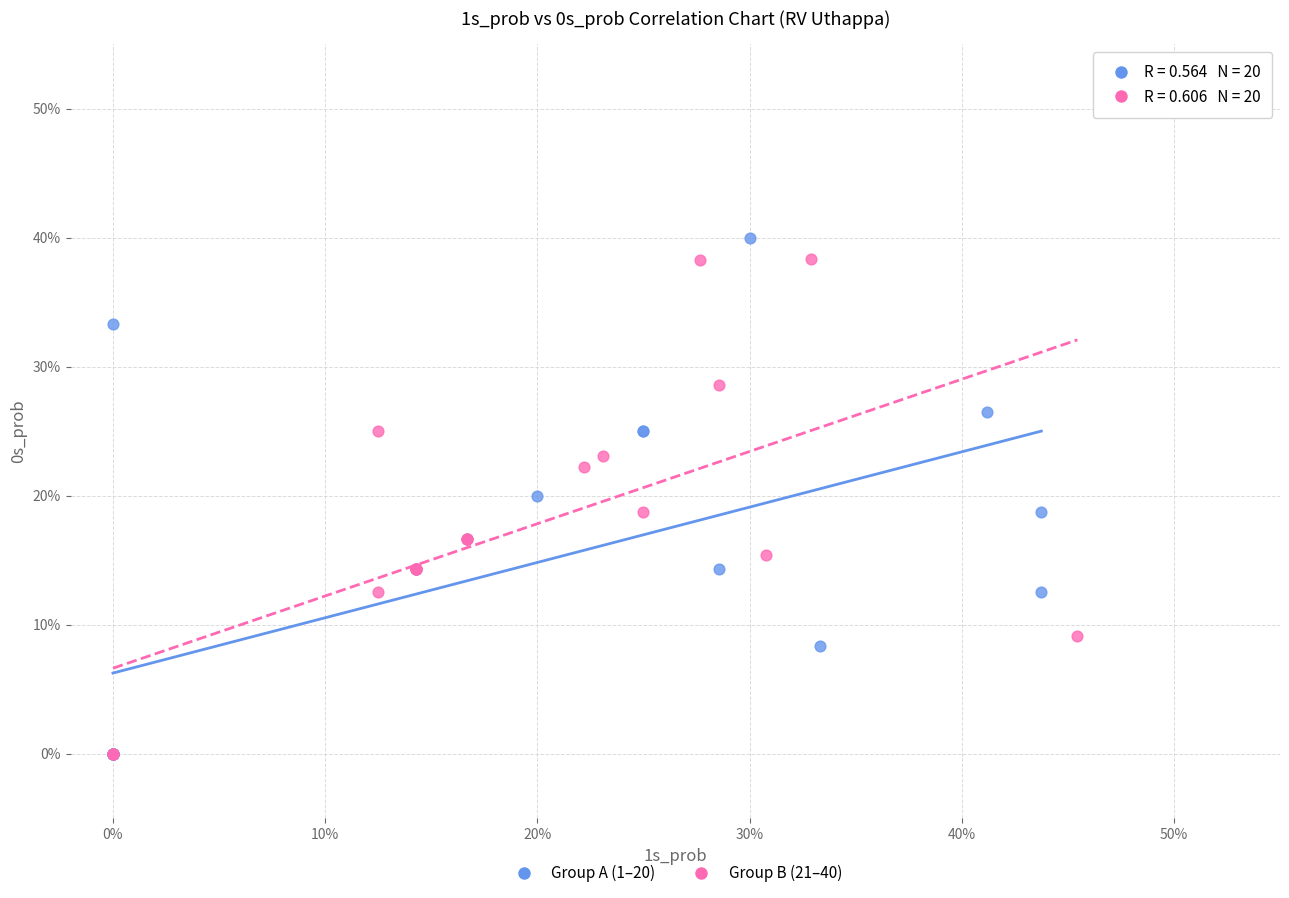

What are all the series names shown in the legend?

Group A (1–20), Group B (21–40)